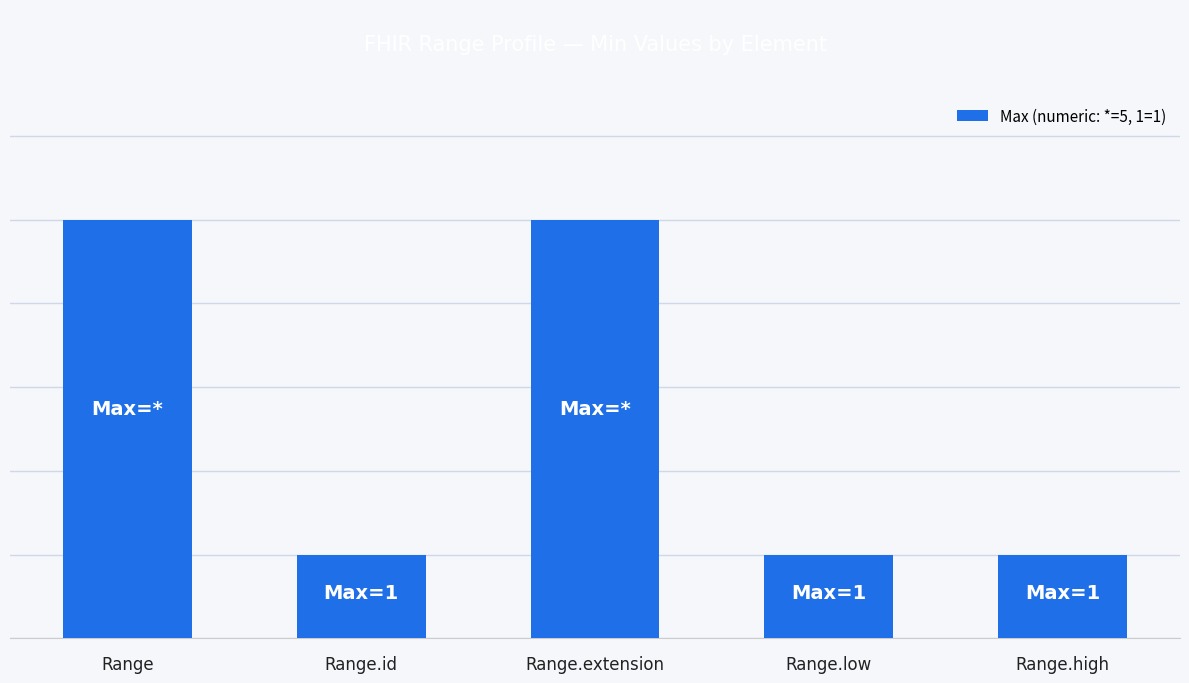

What is the difference between the values at Range.extension and Range.low?

4